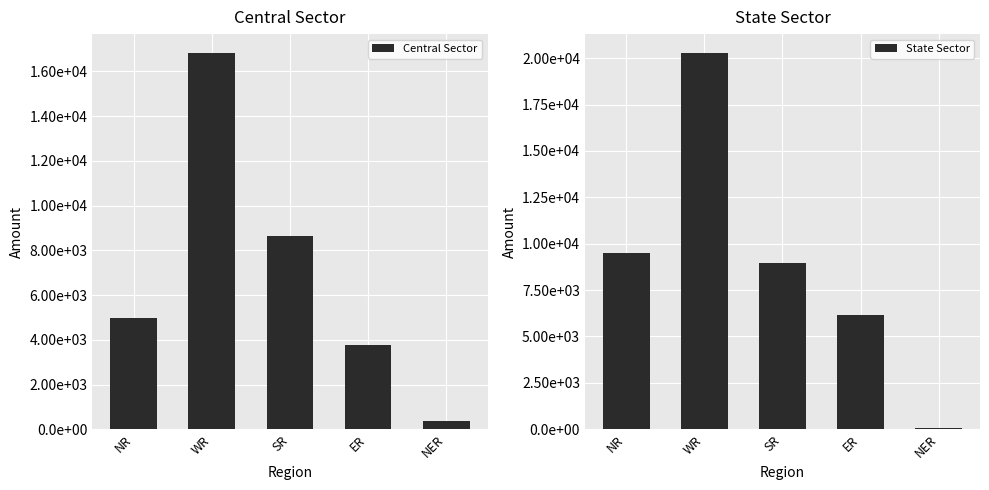

Reading right to left, what are all the values shown in this chart?

Central Sector: 347	3780	8632	16825	4983
State Sector: 77	6150	8953	20284	9486